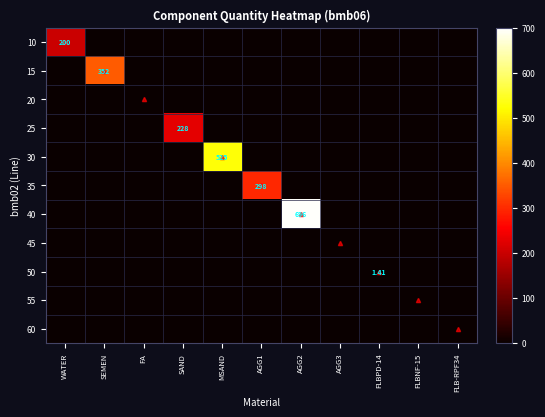

Is it true that 40 equals -467.4 at AGG1?

False